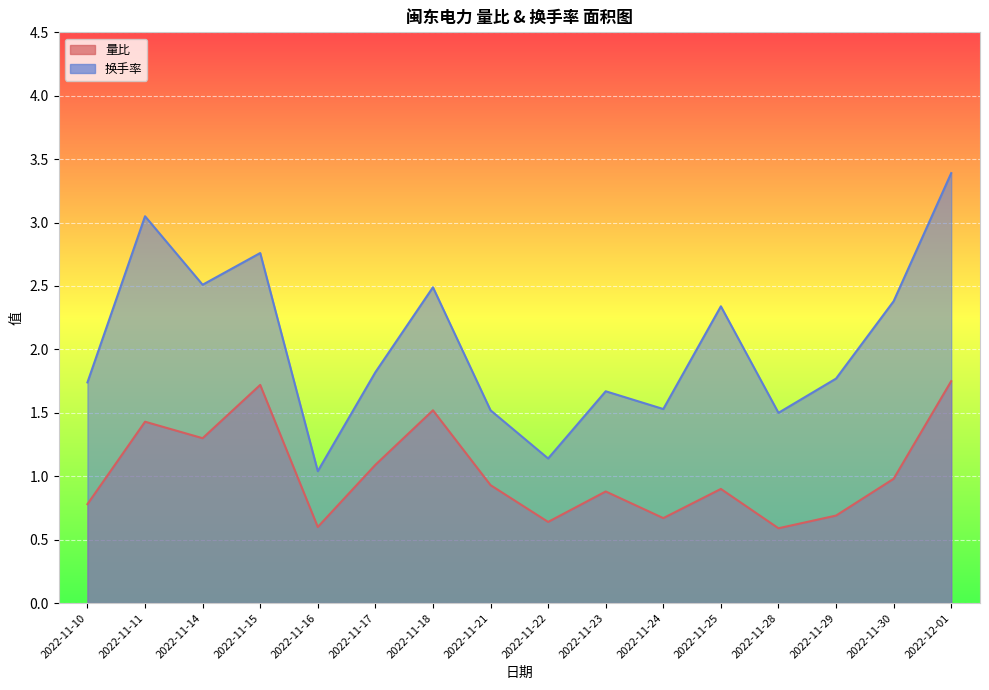

True or false: 量比 and 换手率 cross at least once.

False